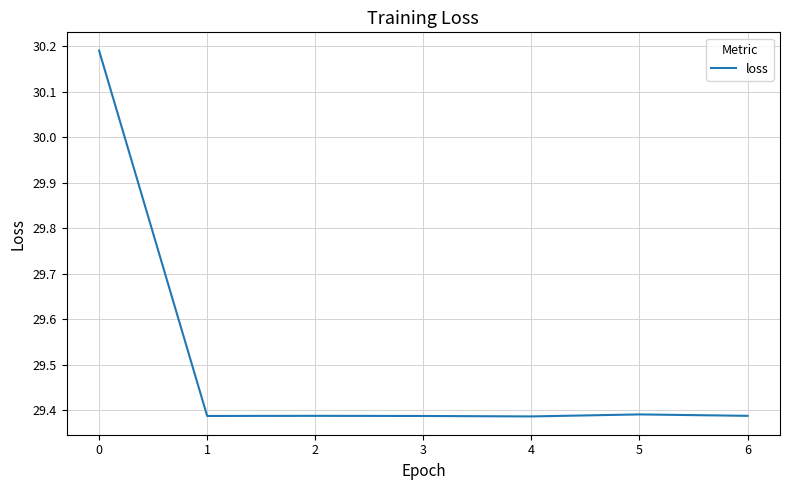

True or false: the data has more than 0 interior local peaks.

True